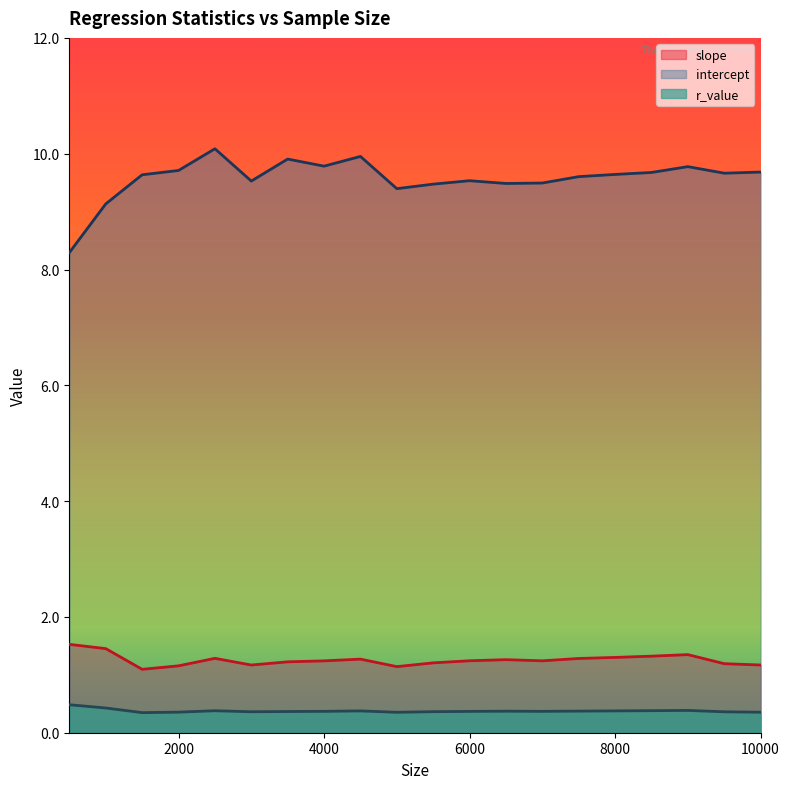

Which category has the highest value in the intercept series?

2500